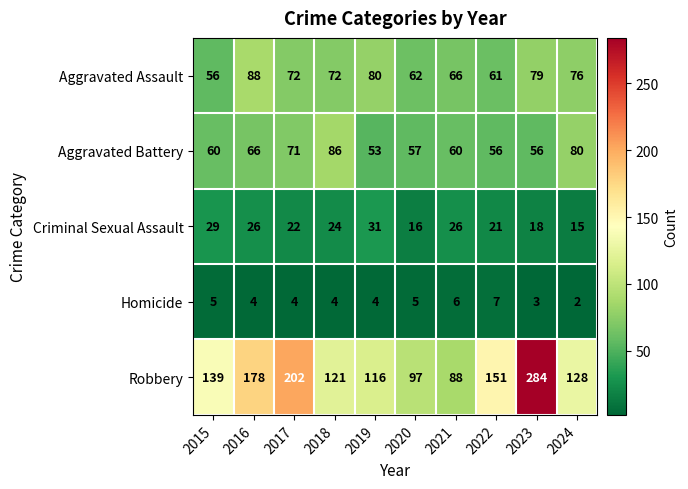

Which series changed the most between 2015 and 2017?

Robbery